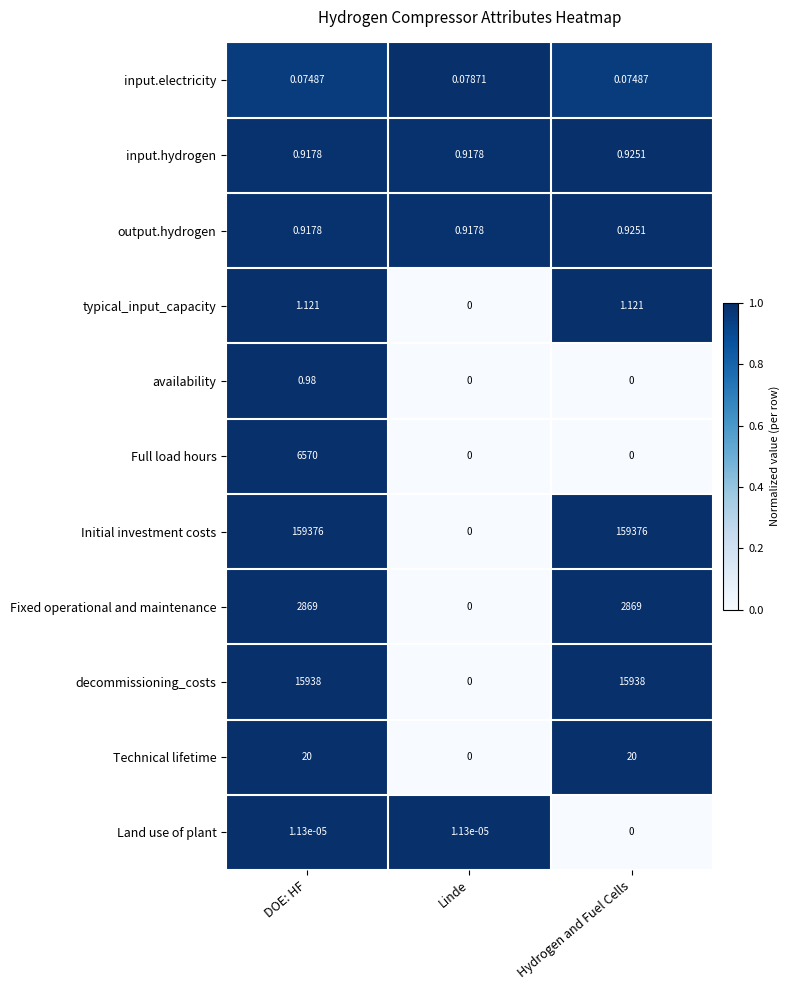

Which series has the largest range (max minus min)?

Initial investment costs